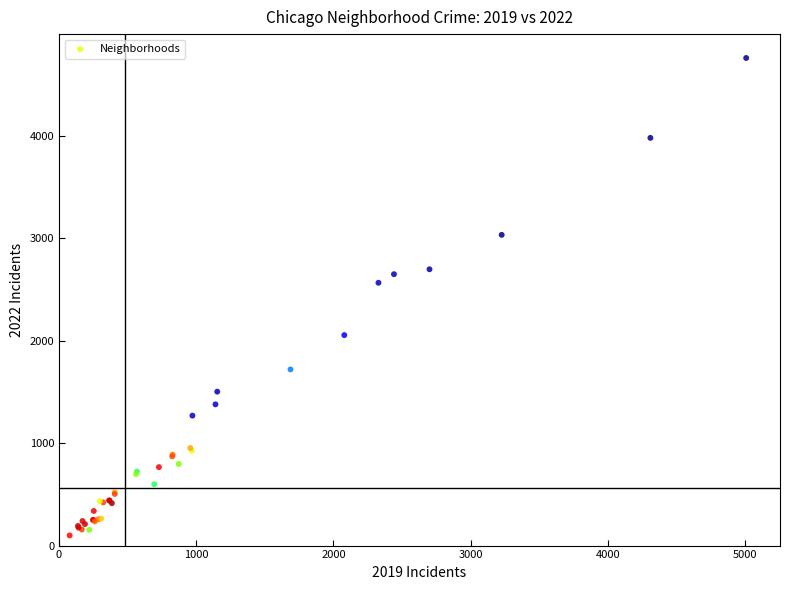

What Y value in the scatter plot is closest to 2430?

2566